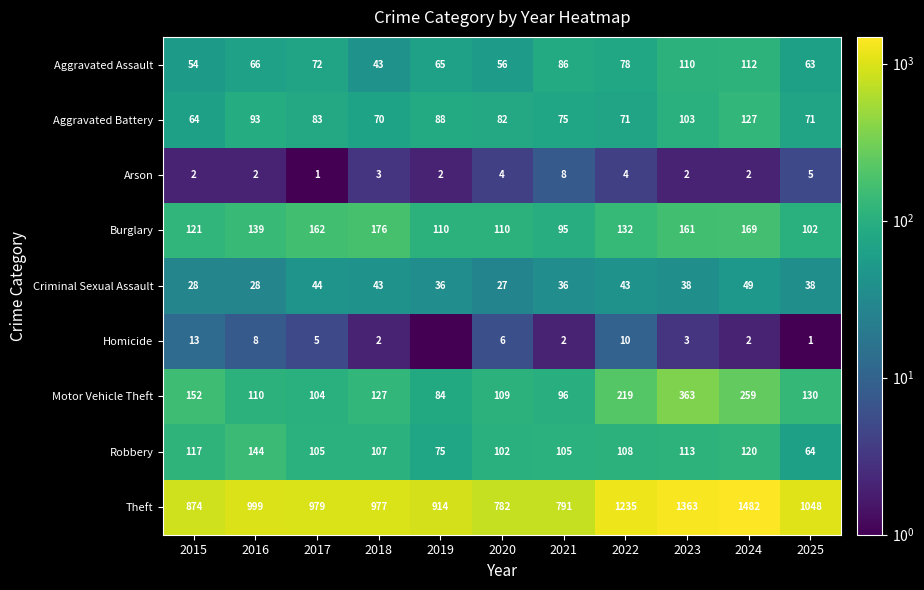

At which category is the sum across all series the highest?

2024